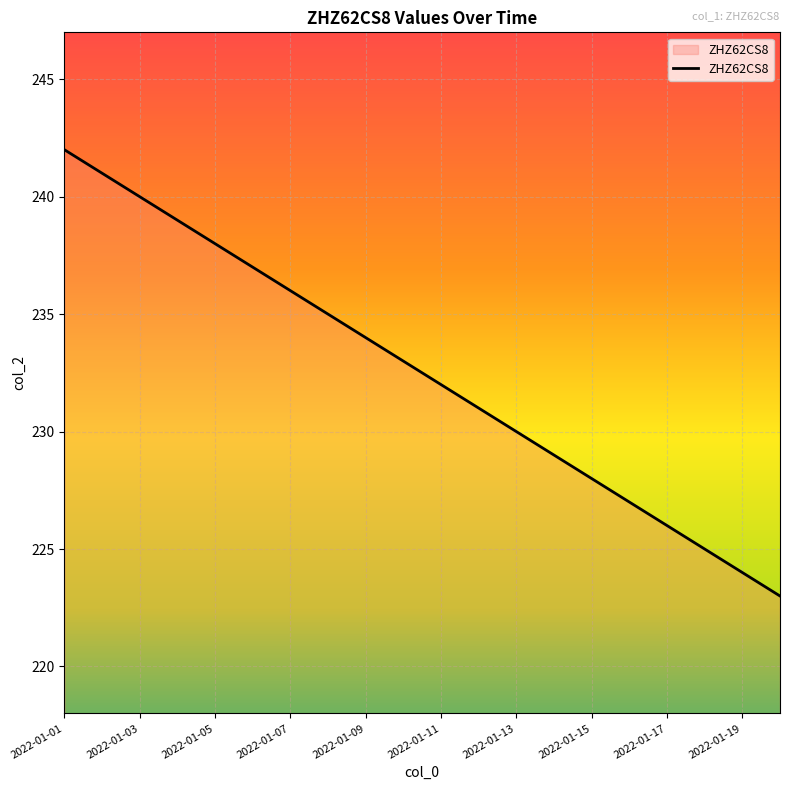

What is the difference between the maximum and minimum values?

19